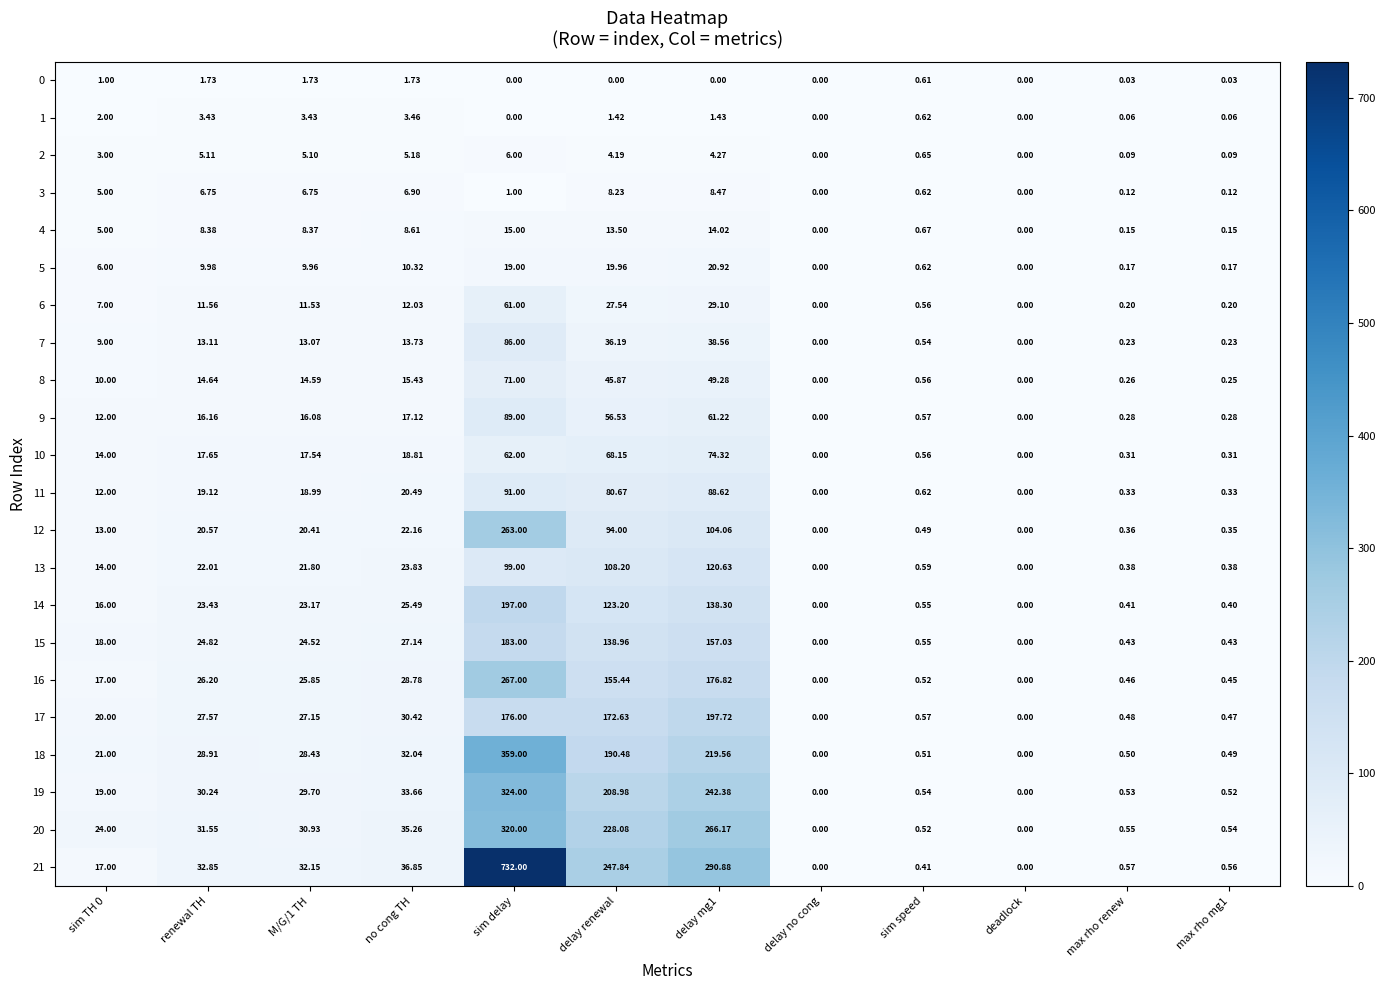

At which category is the sum across all series the highest?

sim delay